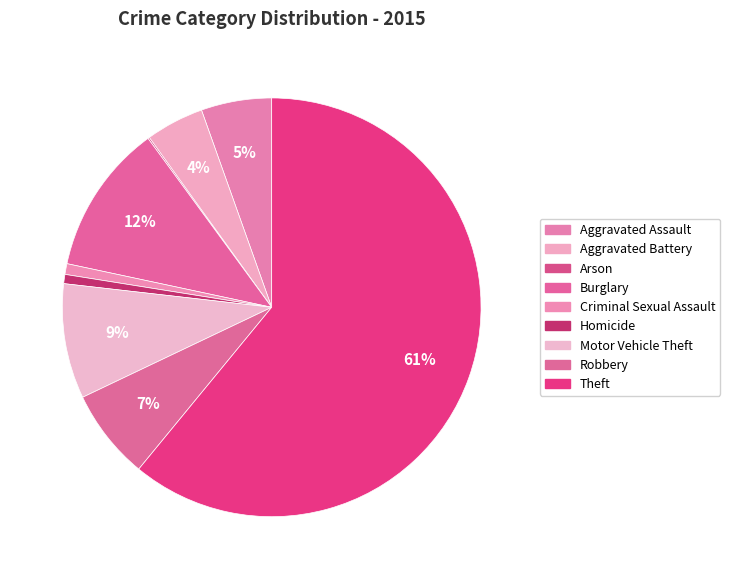

True or false: Theft accounts for 61% of the total.

True